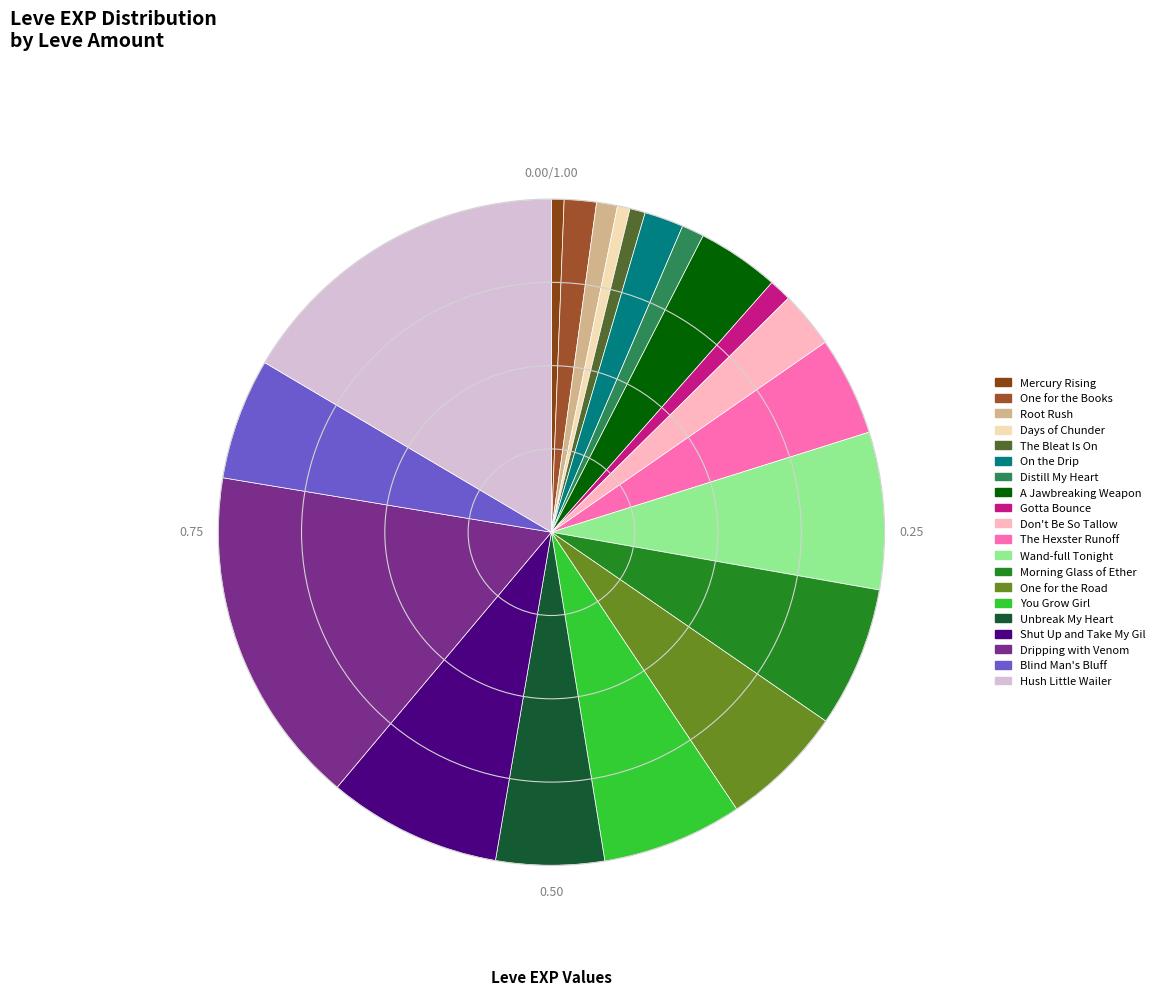

How many slices are in this pie chart?

20